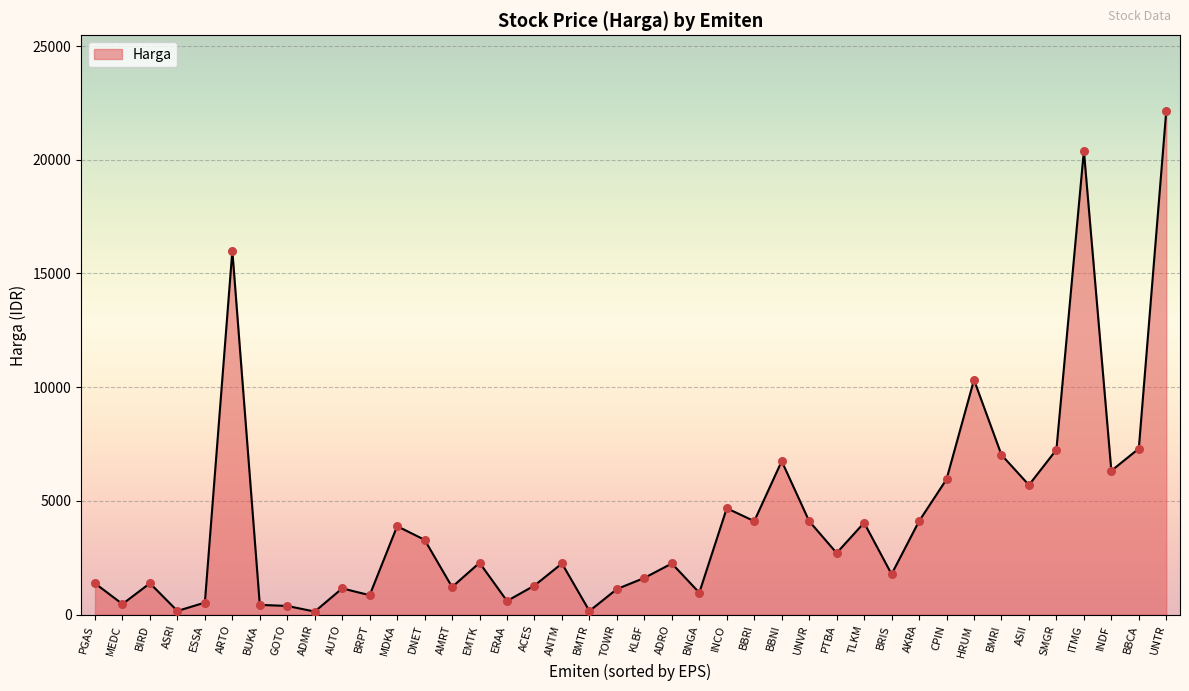

What is the ratio of the value at TOWR to the value at DNET?

0.3